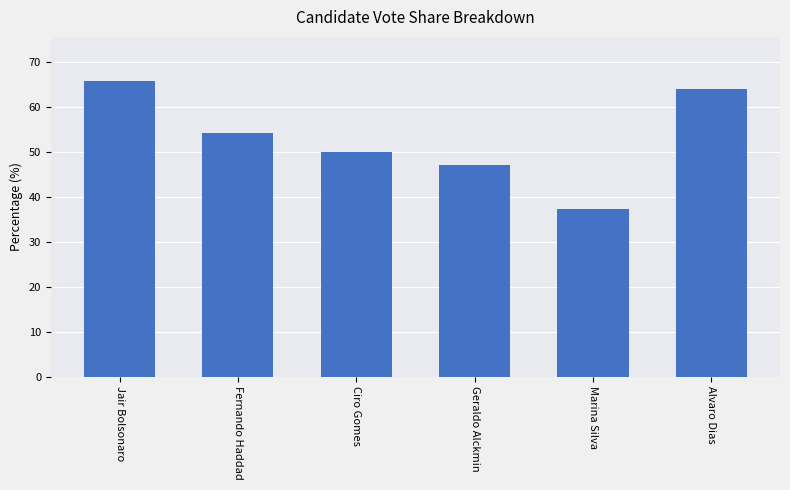

What value does the data have at Geraldo Alckmin?

47.0